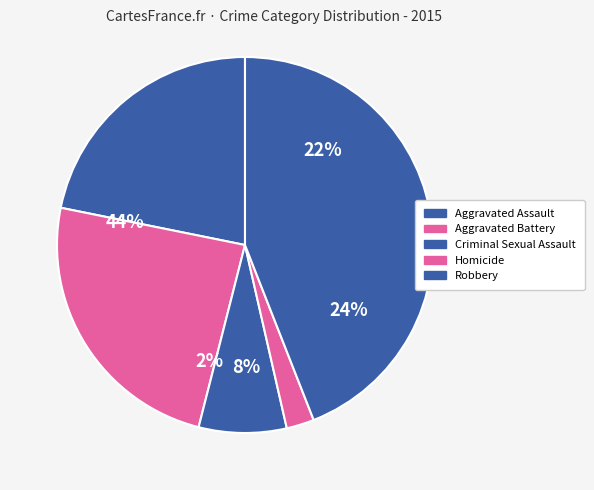

To the nearest percent, what portion does Criminal Sexual Assault represent?

8%